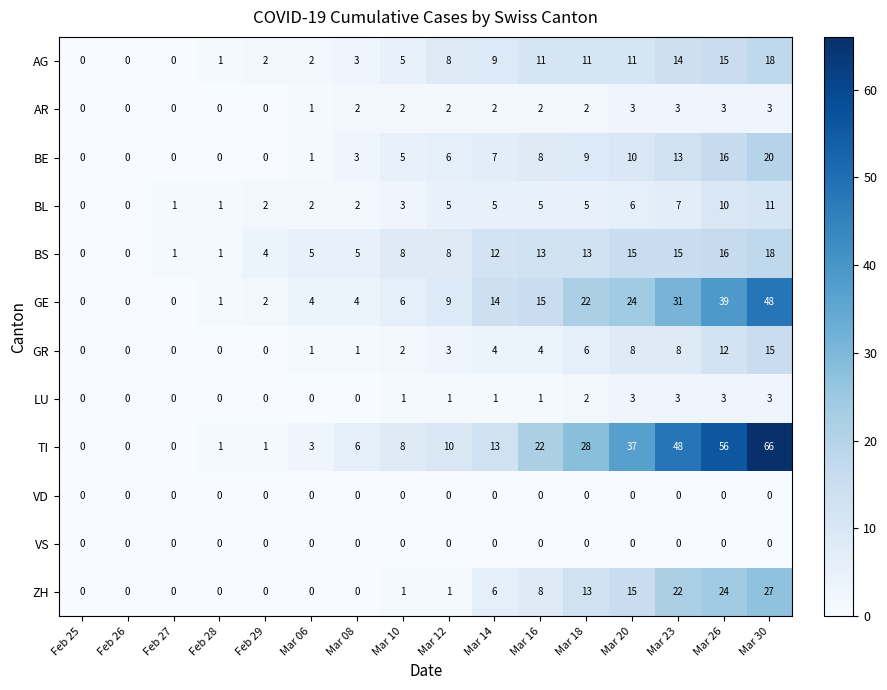

The value of GR at Feb 26 is 6. True or false?

False